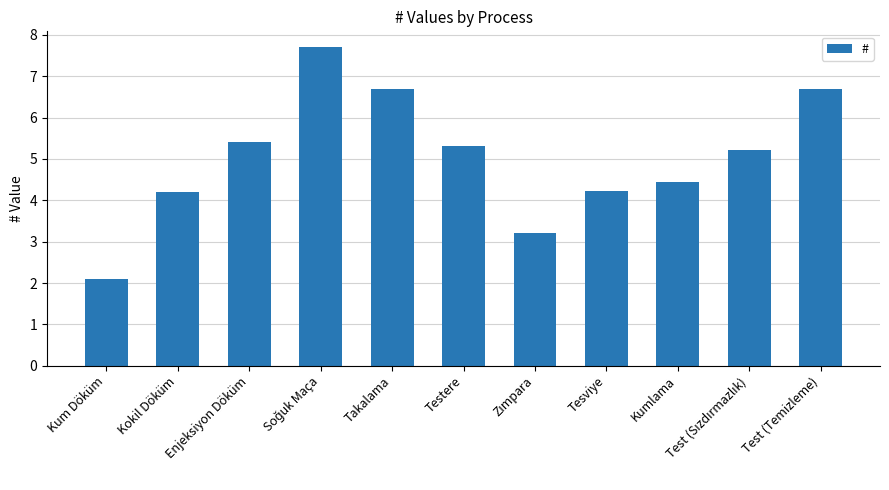

What is the average value?

5.0